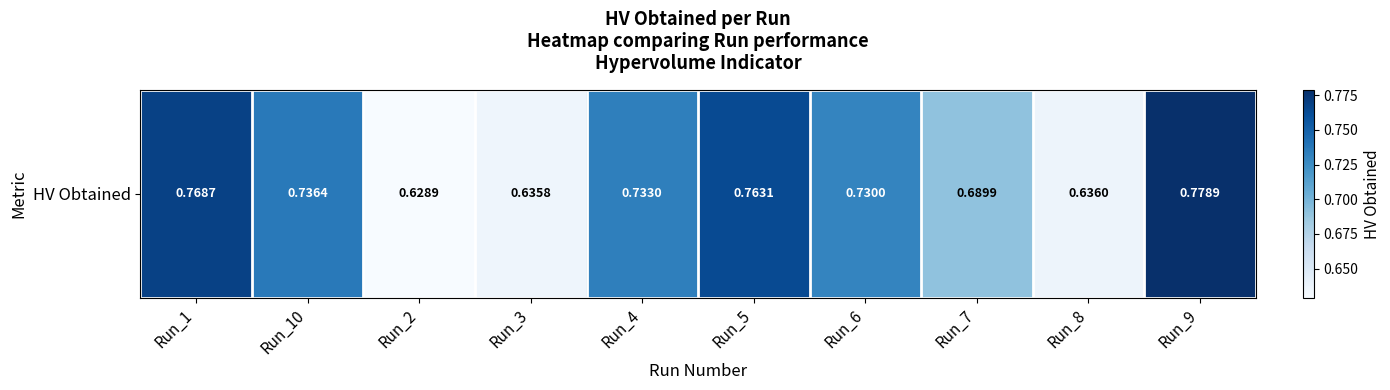

Between Run_6 and Run_1, which is larger?

Run_1